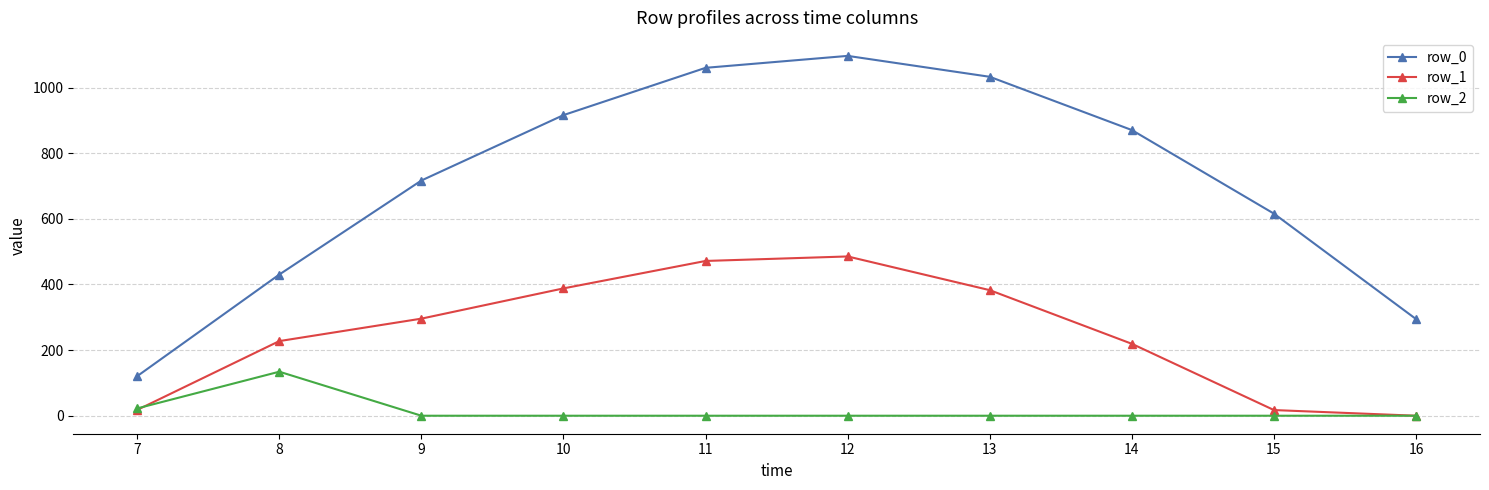

Does the chart have visible grid lines?

Yes